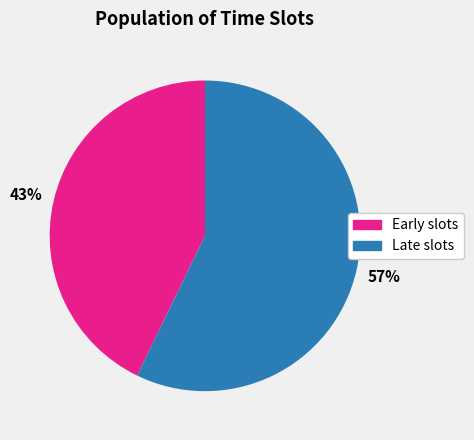

Is the sum of Early slots and Late slots greater than half?

Yes